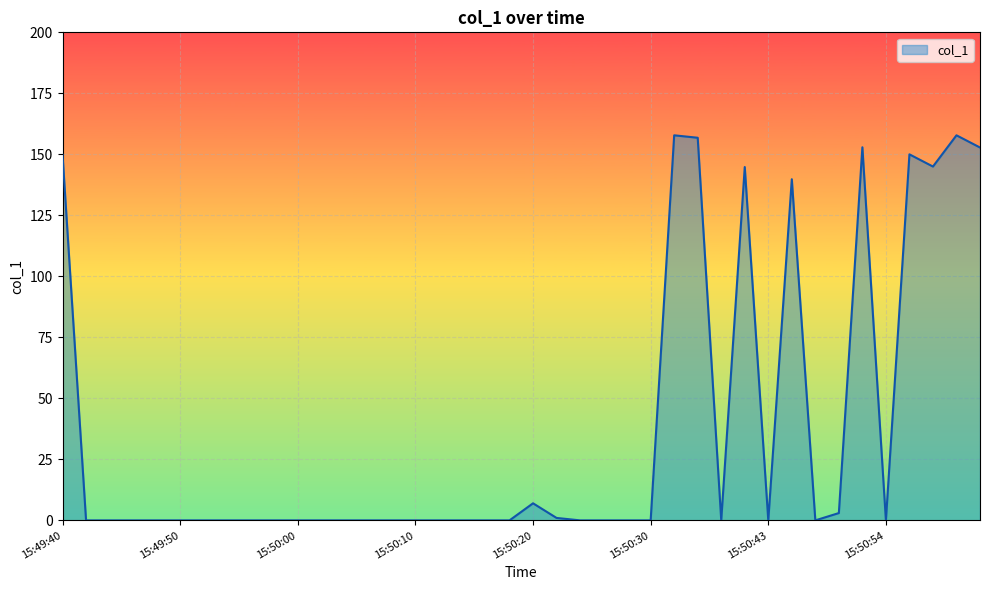

True or false: the data has more than 0 interior local peaks.

True